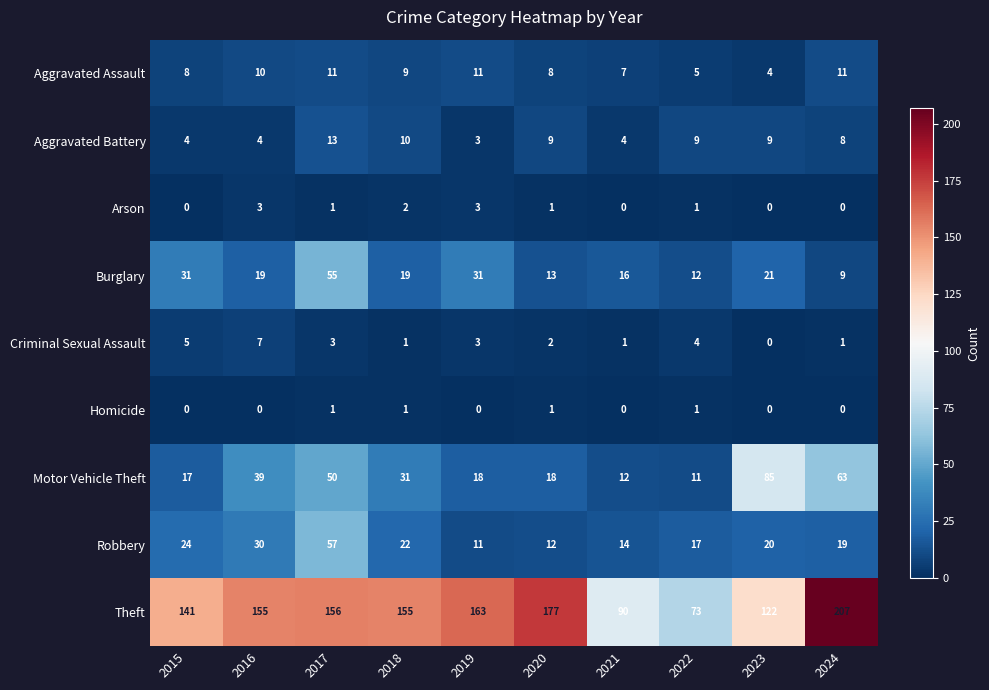

List the series in order of their peak value, highest first.

Theft, Motor Vehicle Theft, Robbery, Burglary, Aggravated Battery, Aggravated Assault, Criminal Sexual Assault, Arson, Homicide